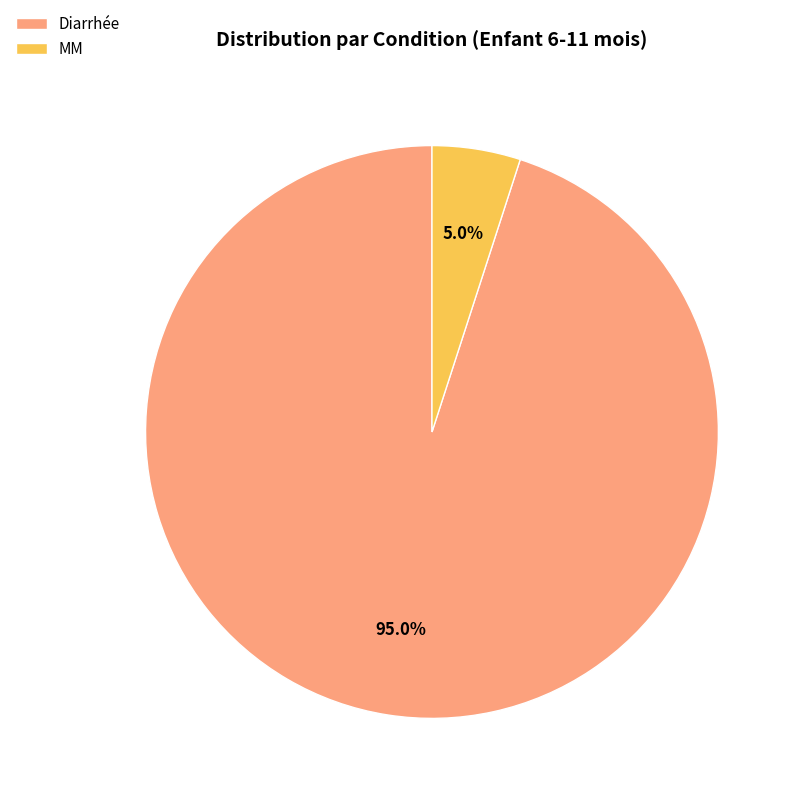

Count the number of slices in the pie.

2